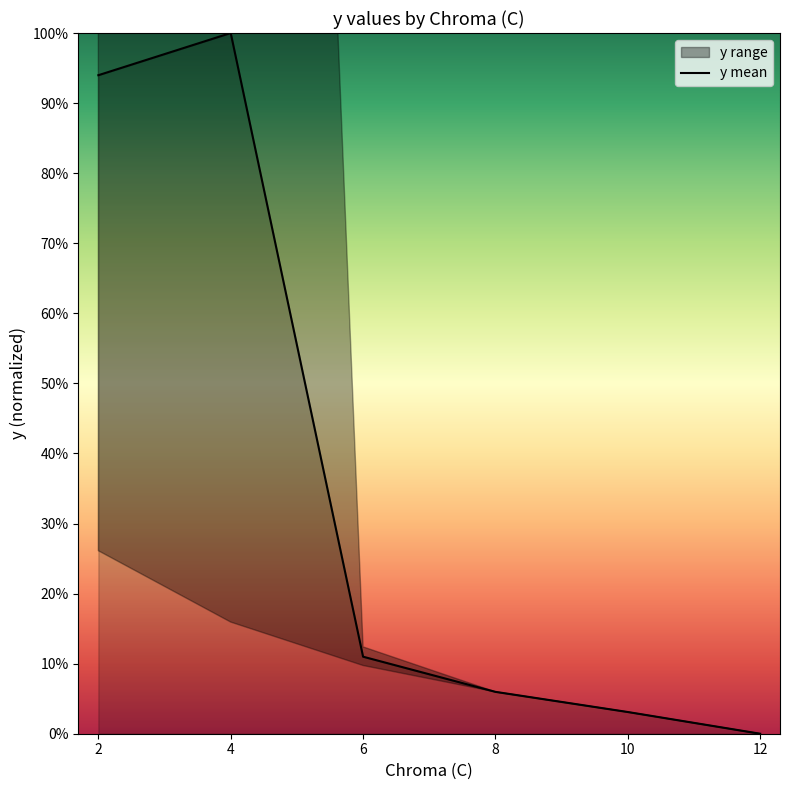

The chart shows a value of -0.5 at 12. True or false?

False